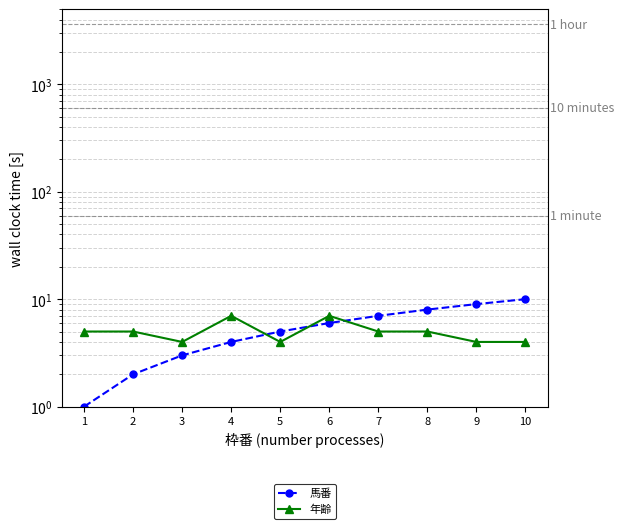

Is it true that 年齢 equals 4 at 10?

True